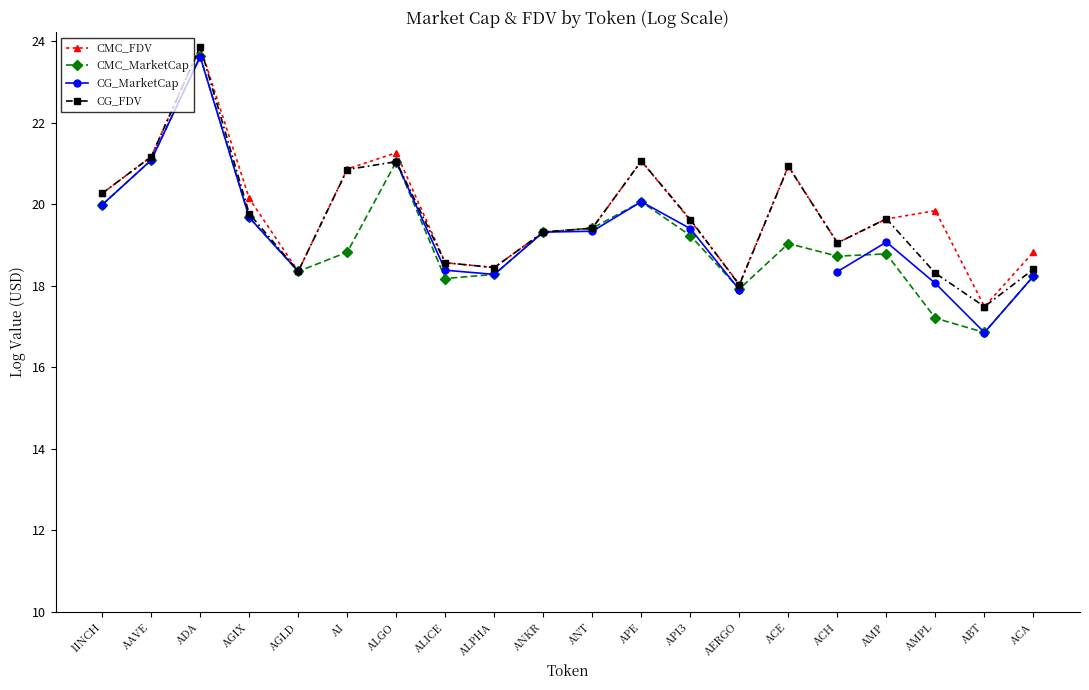

At AERGO, list the series in order from largest to smallest.

CMC_FDV, CG_FDV, CMC_MarketCap, CG_MarketCap